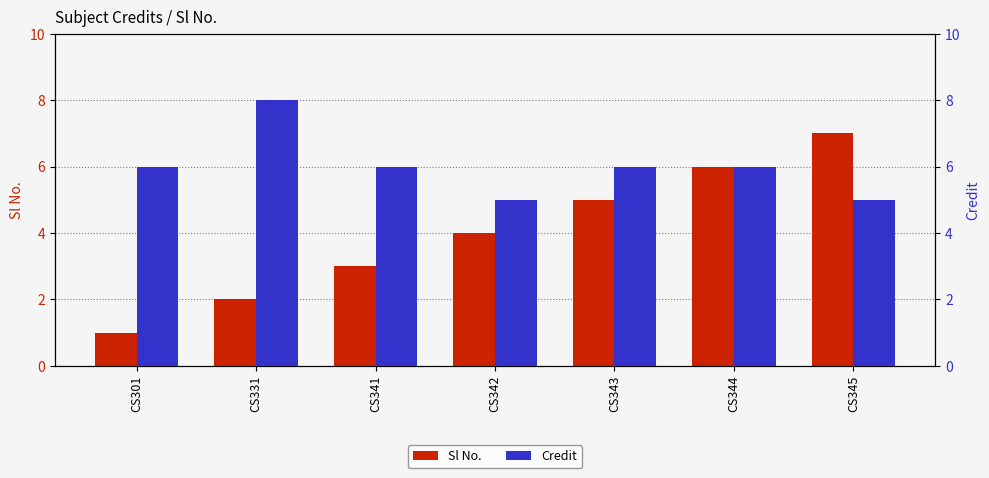

How many data points in Credit are above 6?

1